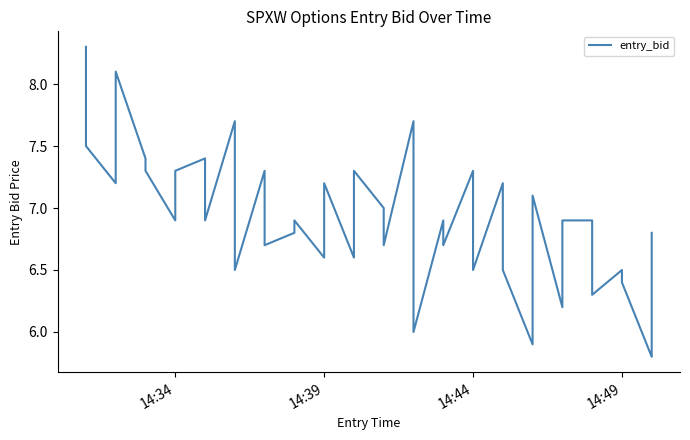

What is the value of the 24th point from the left?

6.0